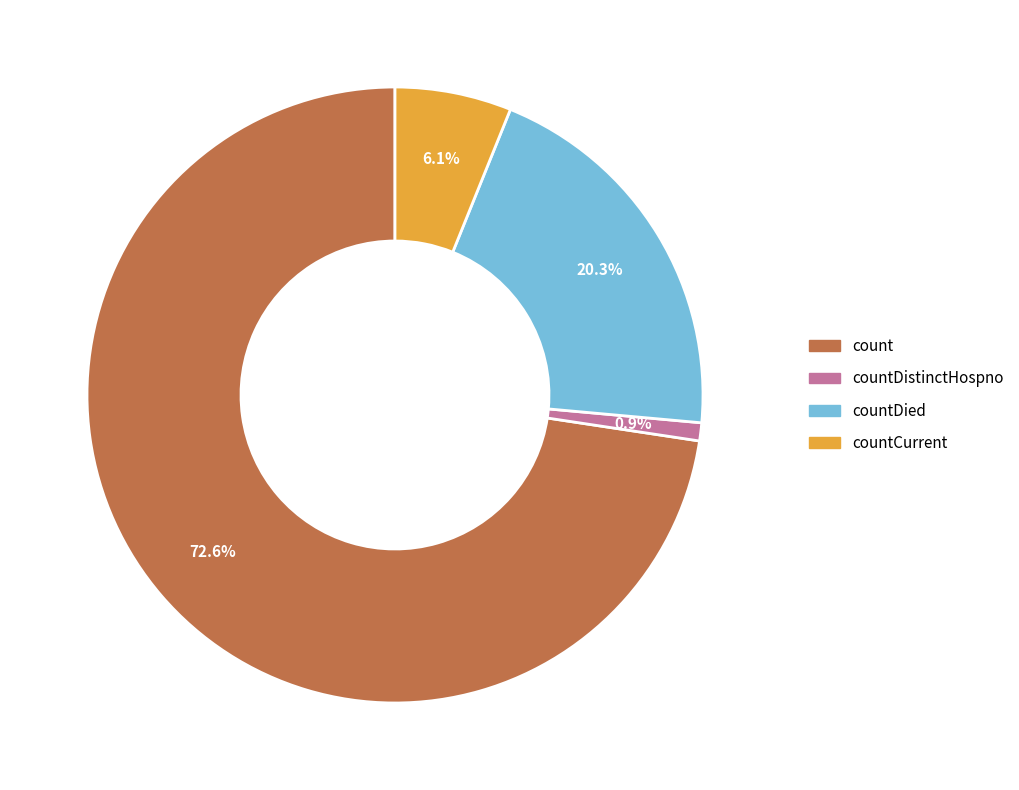

What percentage is the countDied slice, to the nearest percent?

20%